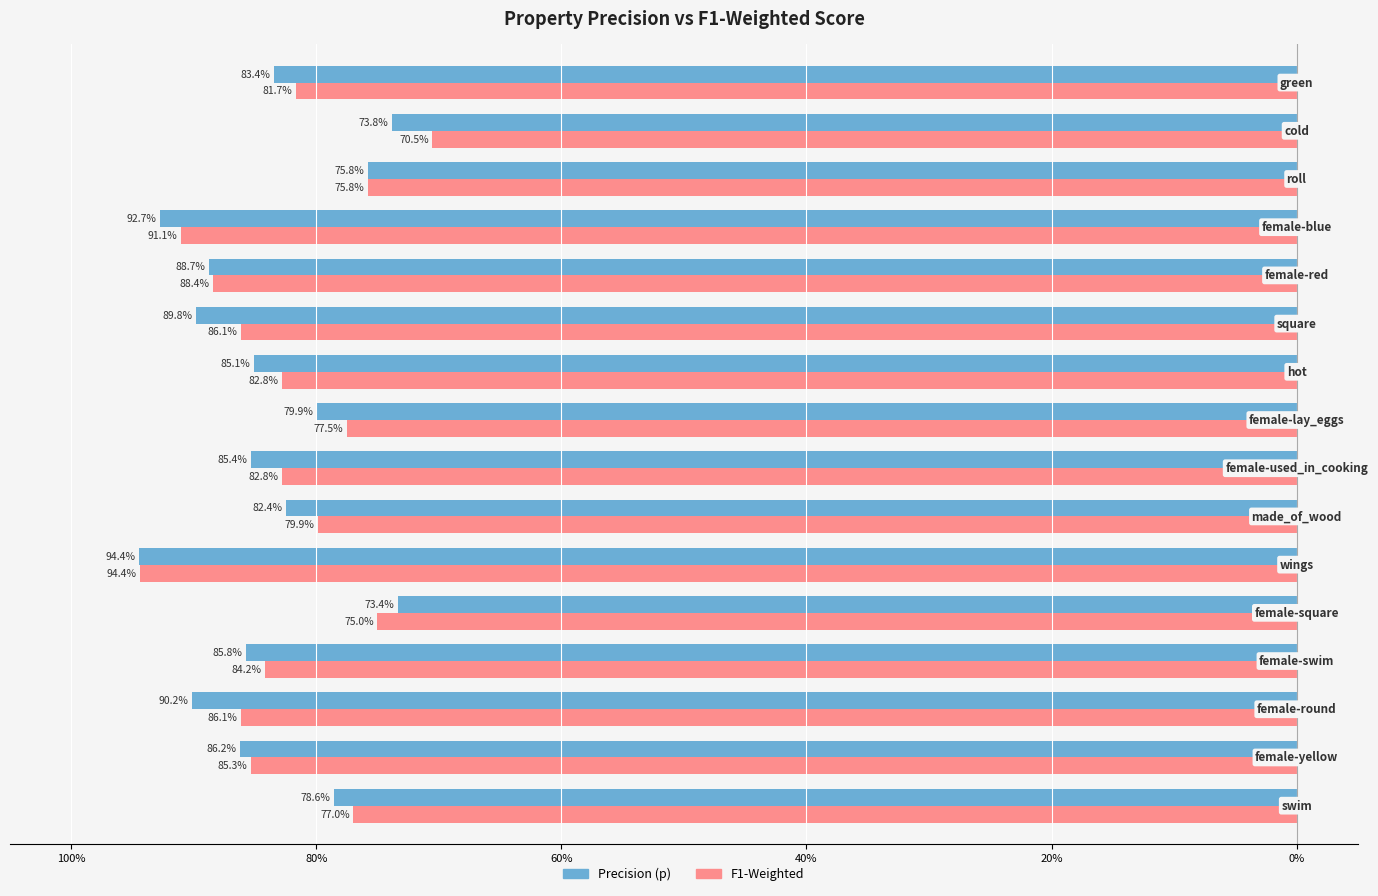

What are all the series names shown in the legend?

Precision (p), F1-Weighted